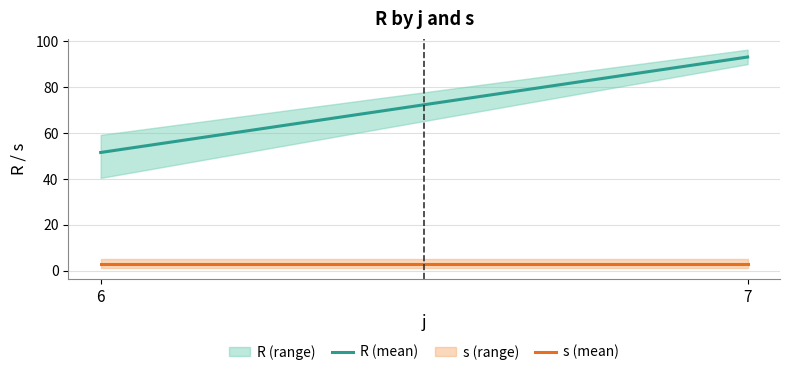

What is the difference between the highest and lowest values at 7?

90.2